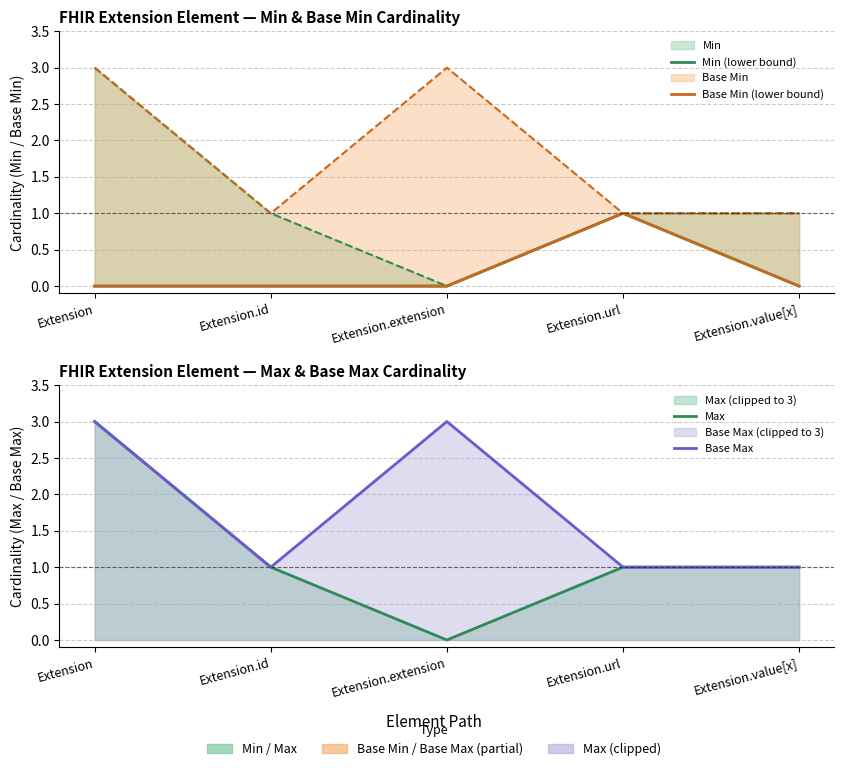

Is the value of Min (lower bound) at Extension greater than the value of Base Min (lower bound) at Extension.value[x]?

No